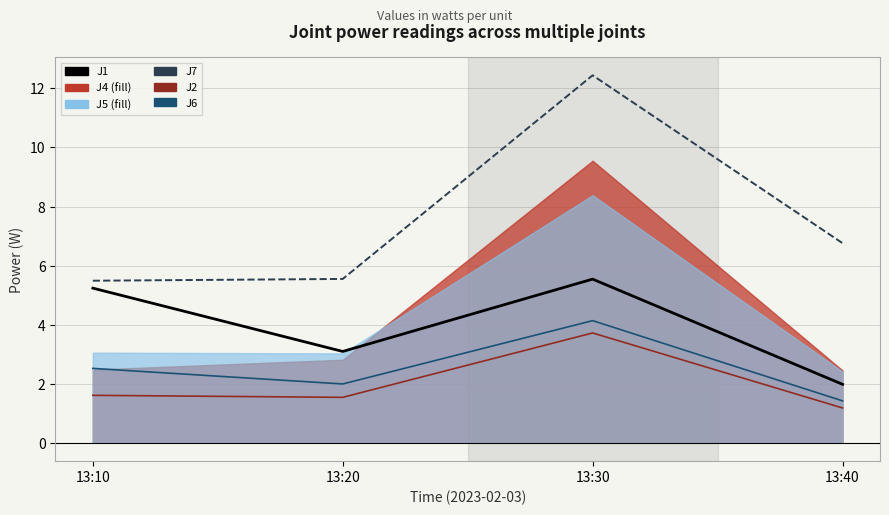

Where is J7 nearest to the value 8?

13:40